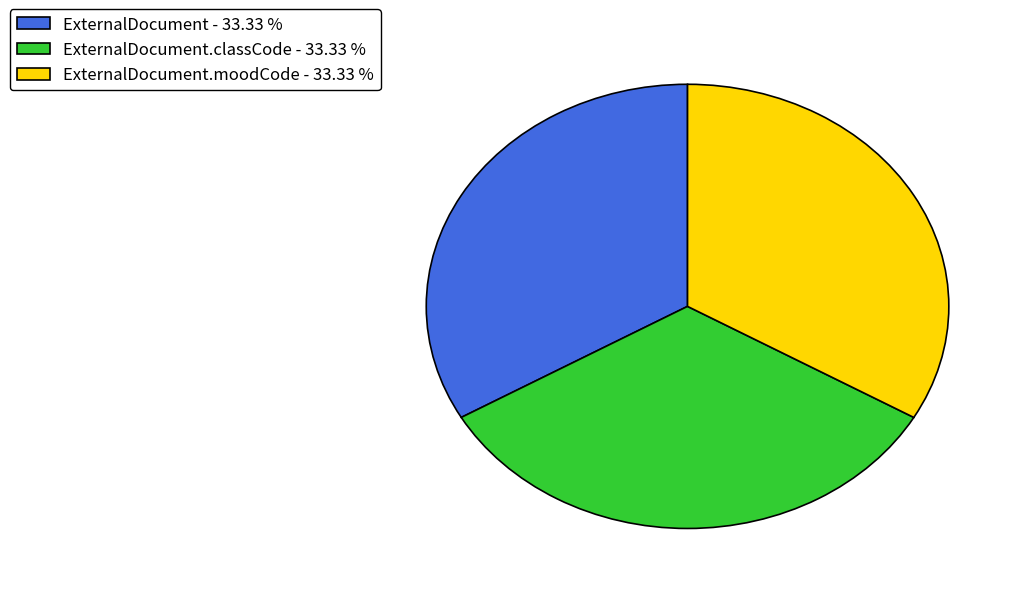

How many segments does this pie chart have?

3